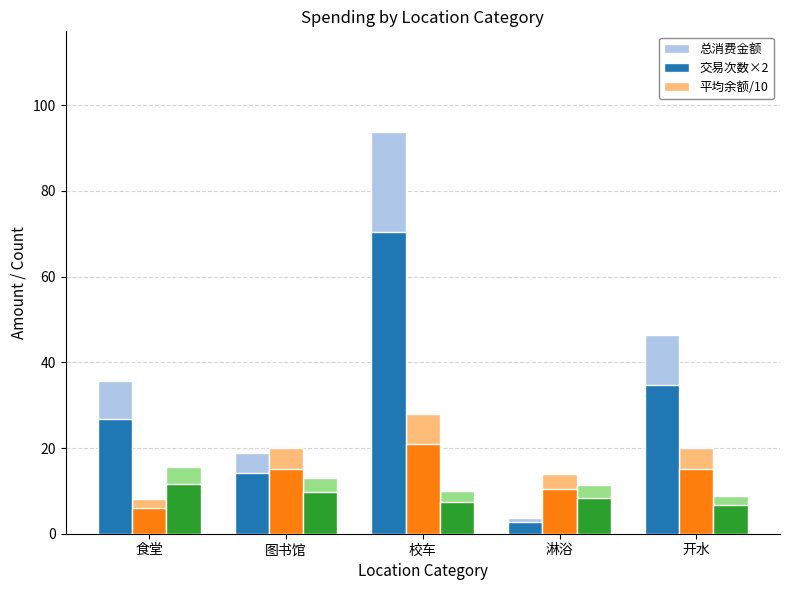

Where does the 平均余额/10 series first go above 11?

食堂